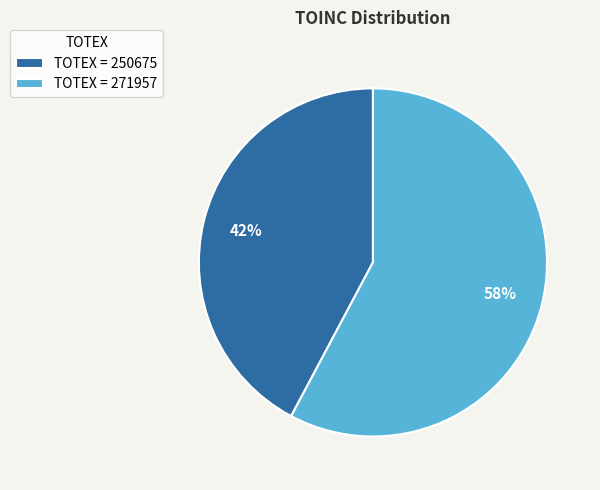

Which category has the smallest portion of the pie?

TOTEX = 250675